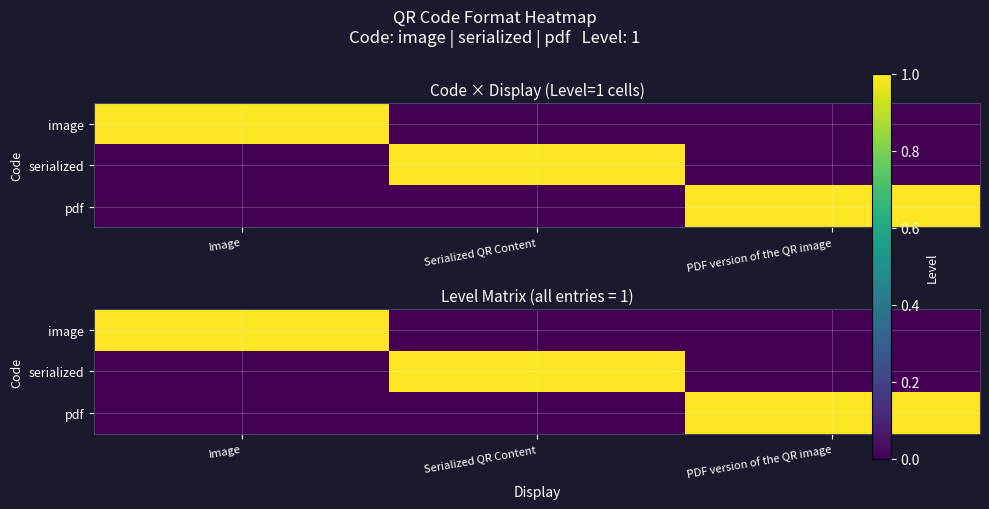

At Image, list the series in order from largest to smallest.

image, serialized, pdf